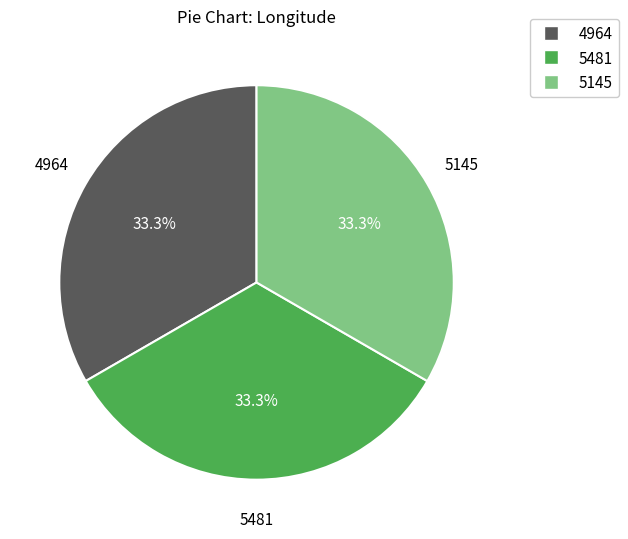

Does 5145 account for over 50% of the chart?

No